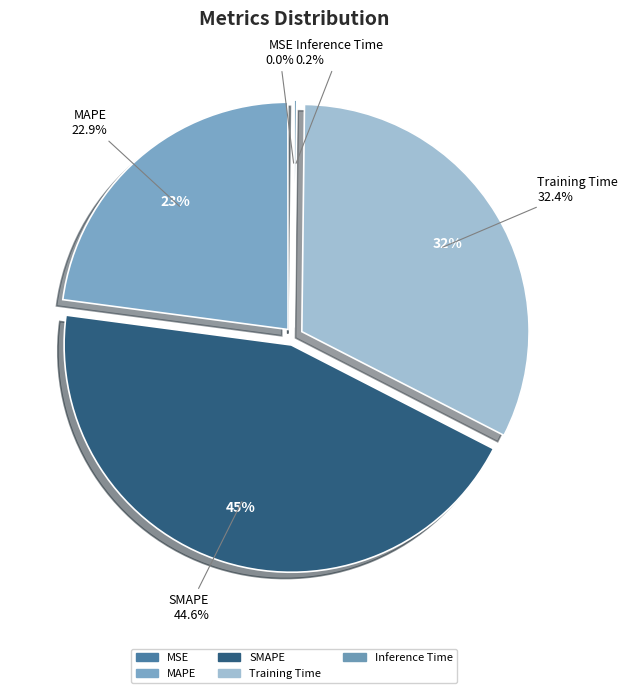

Does SMAPE account for over 50% of the chart?

No